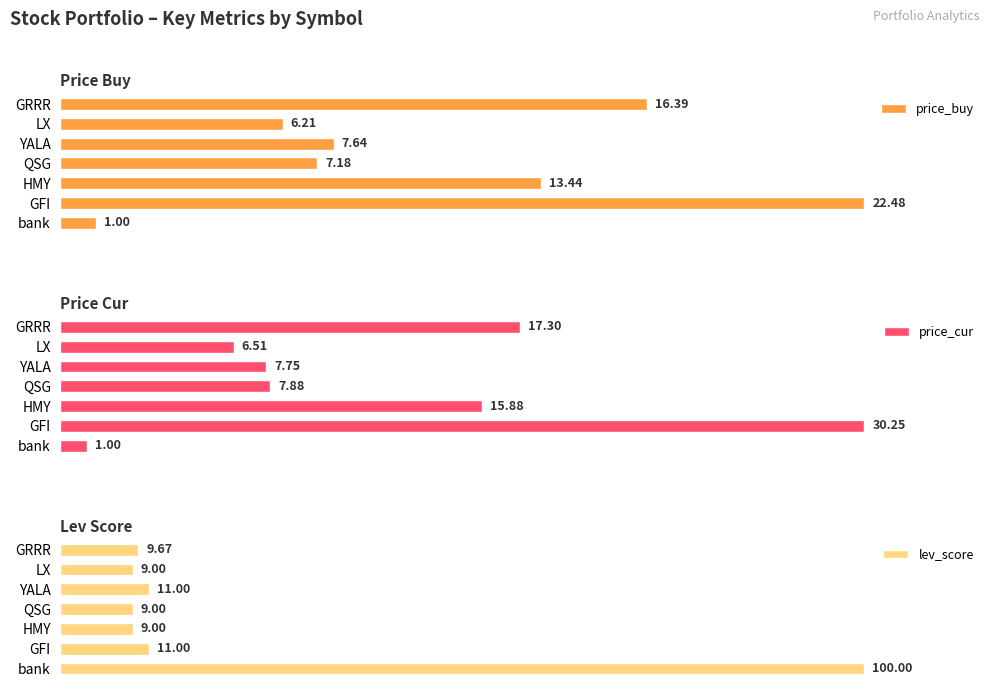

Which category has the highest value in the price_cur series?

GFI